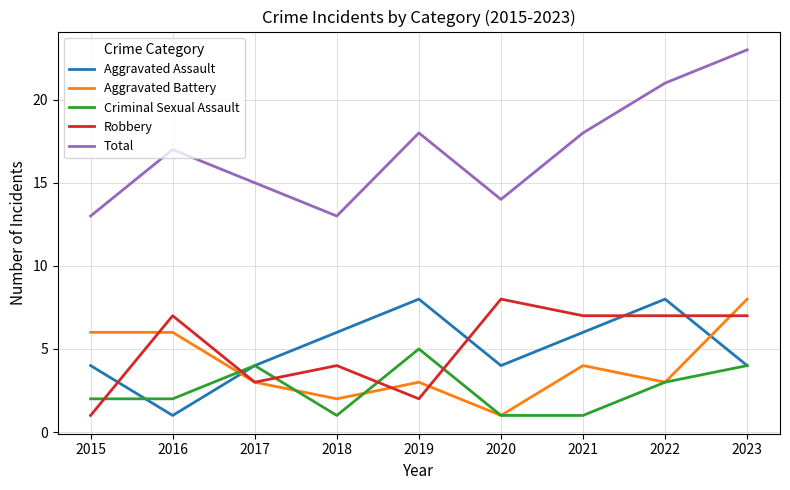

The Aggravated Battery series shows 8 at 2023. True or false?

True